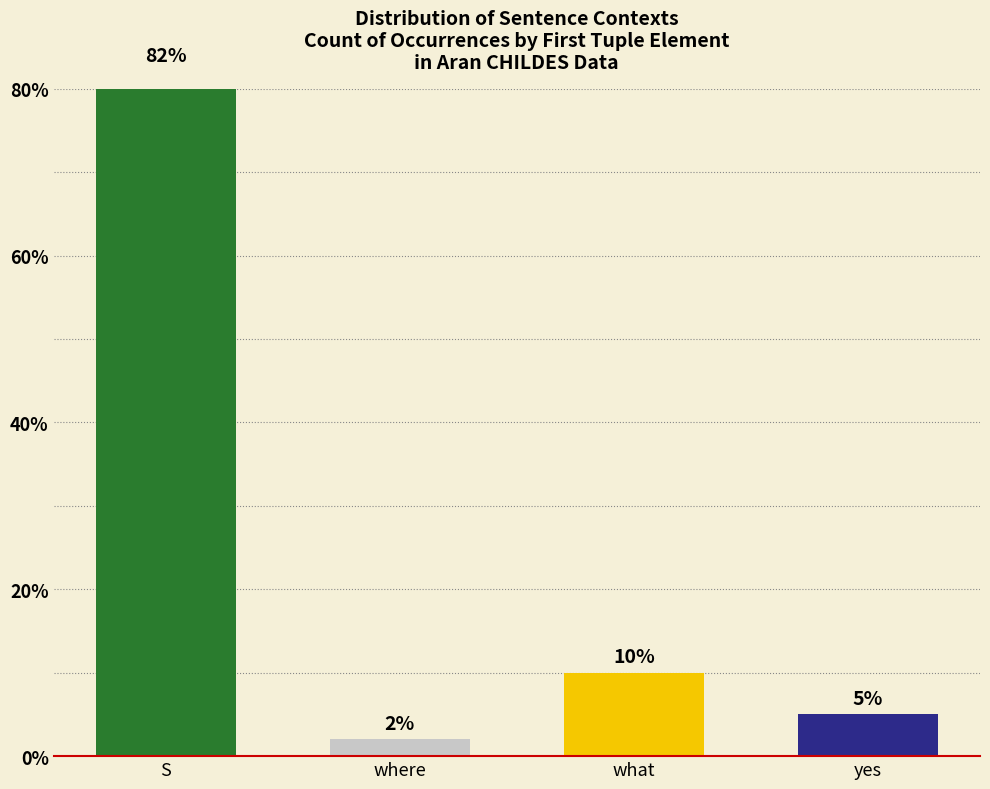

What is the greatest value displayed?

82